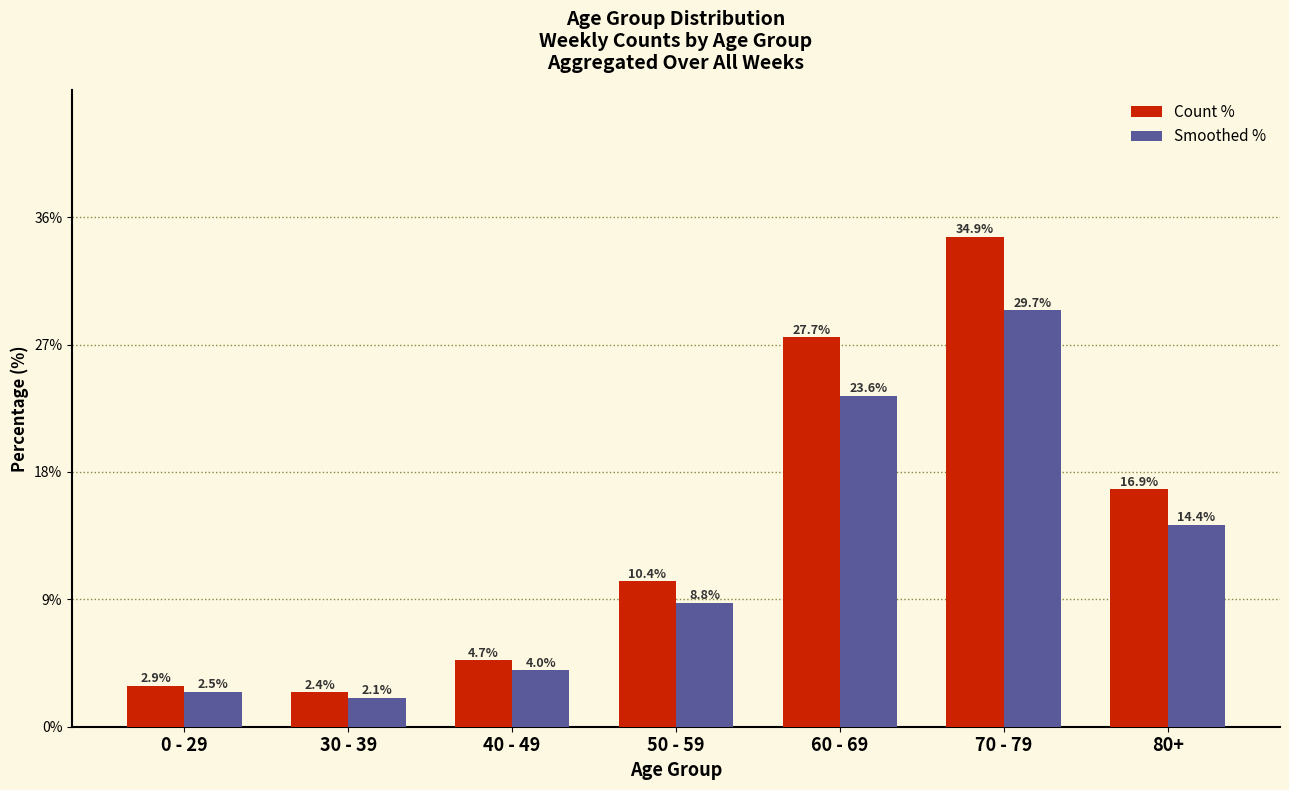

Reading left to right, what are all the values shown in this chart?

Count %: 0 - 29=2.9	30 - 39=2.4	40 - 49=4.7	50 - 59=10.4	60 - 69=27.7	70 - 79=34.9	80+=16.9
Smoothed %: 0 - 29=2.5	30 - 39=2.1	40 - 49=4.0	50 - 59=8.8	60 - 69=23.6	70 - 79=29.7	80+=14.4